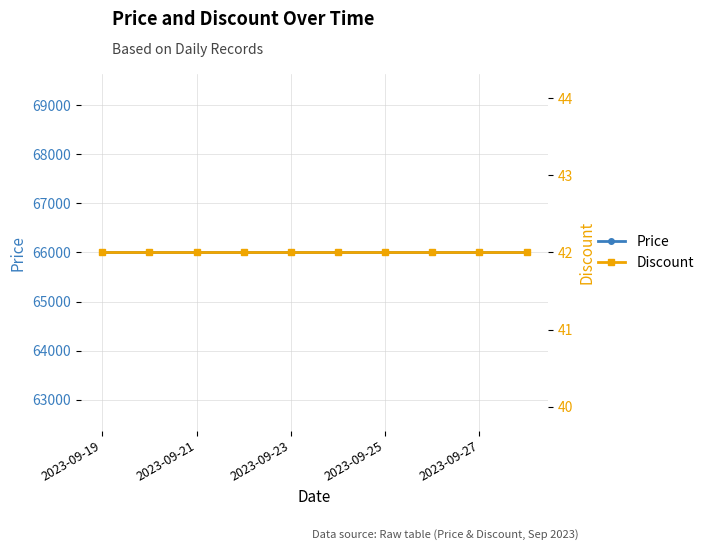

How many lines are shown in the chart?

2